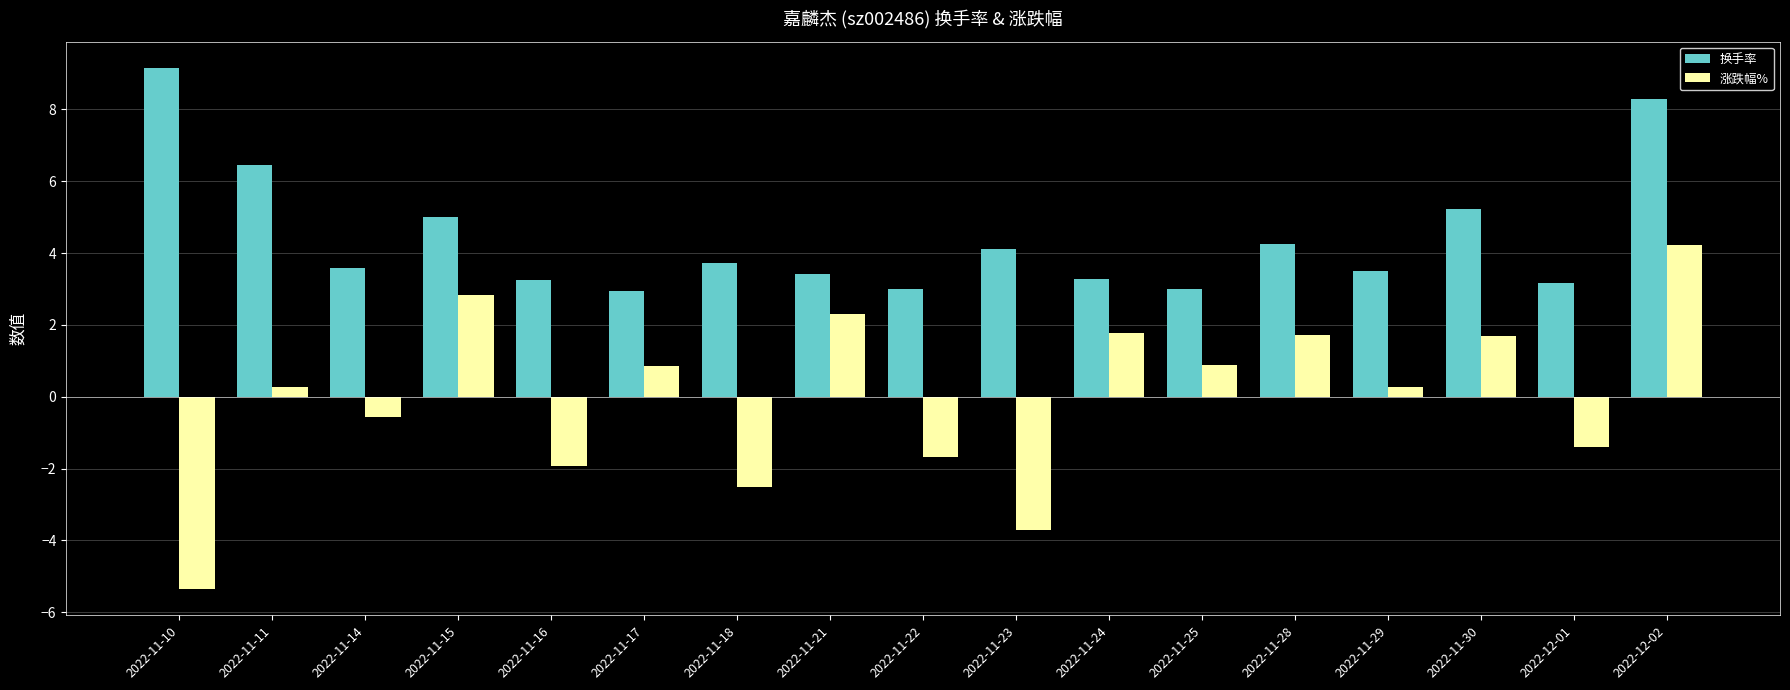

What is the sum of the 涨跌幅% values at 2022-12-01 and 2022-11-14?

-1.9